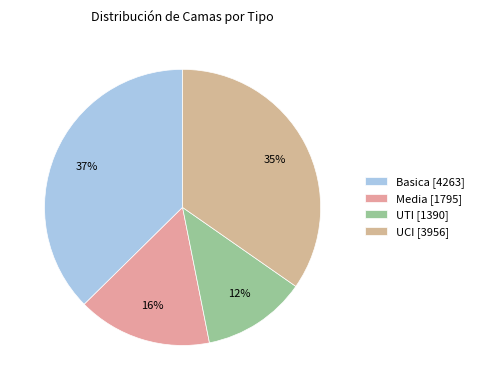

Which category has the smallest portion of the pie?

UTI